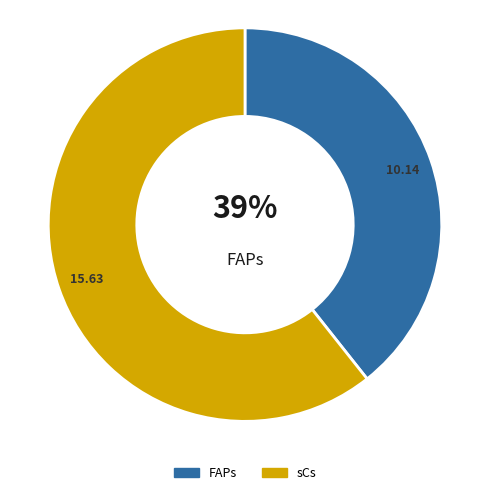

Rank the categories by value from lowest to highest.

FAPs, sCs